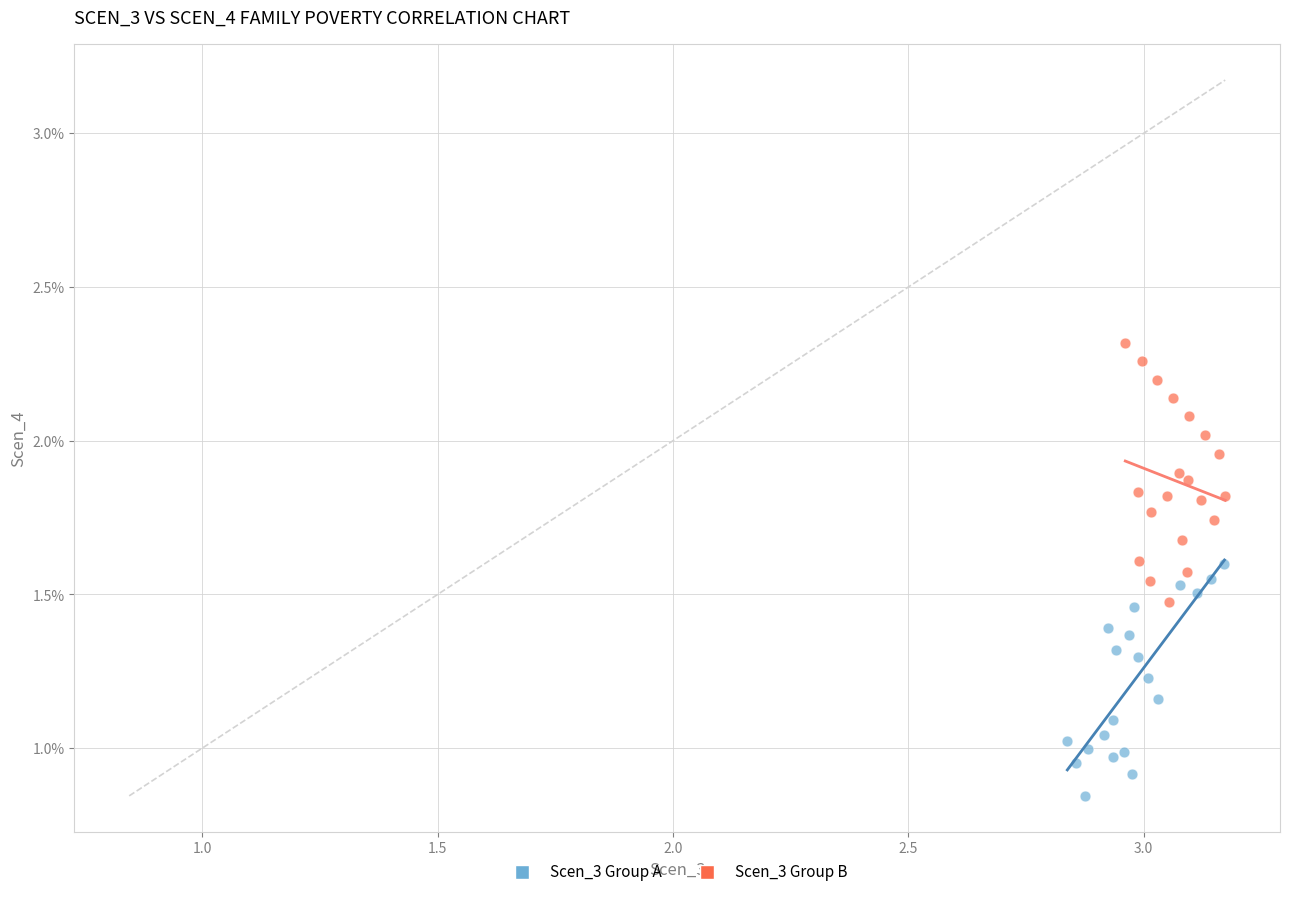

Which series reaches the maximum Y coordinate?

Scen_3 Group B